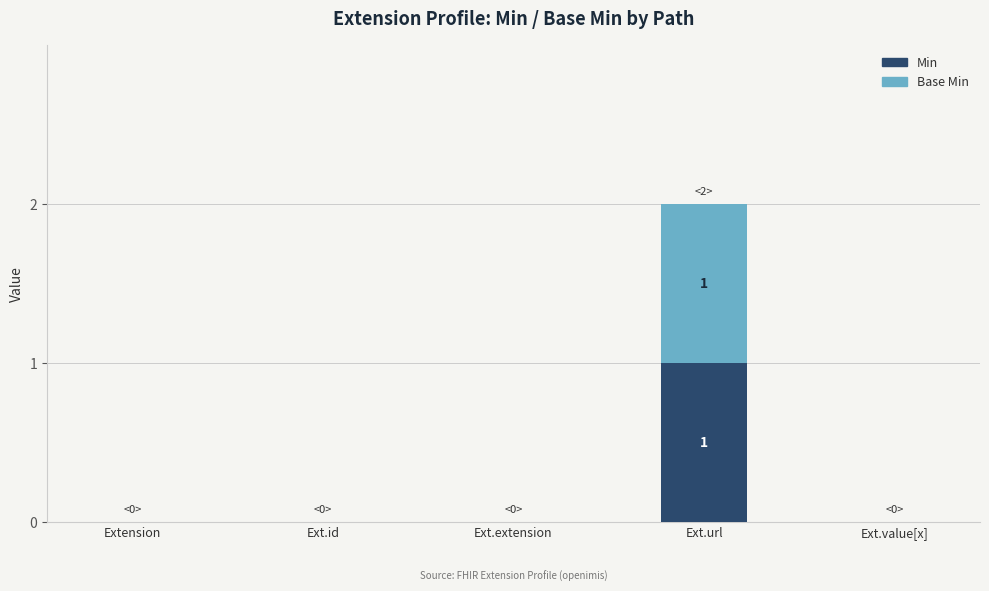

Is it true that Min equals -1 at Ext.value[x]?

False